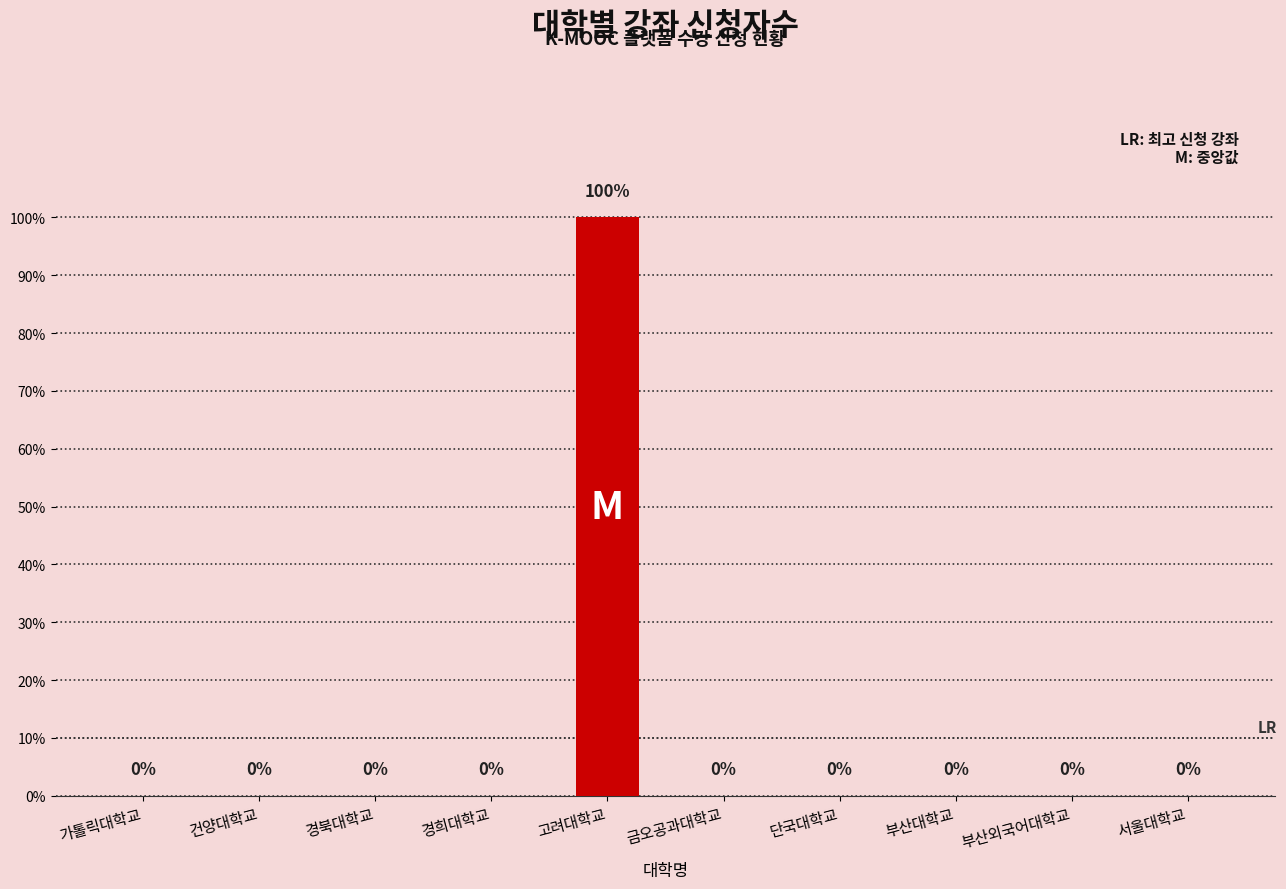

Where is the data nearest to the value 1?

가톨릭대학교